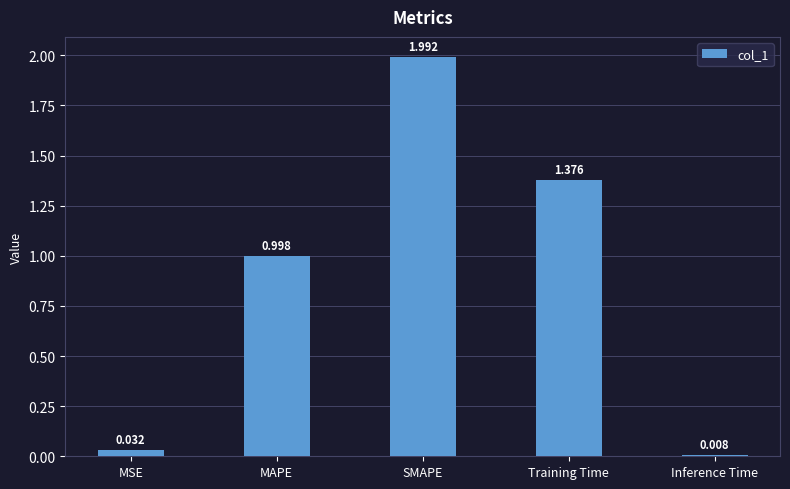

How many data points does each series have?

5